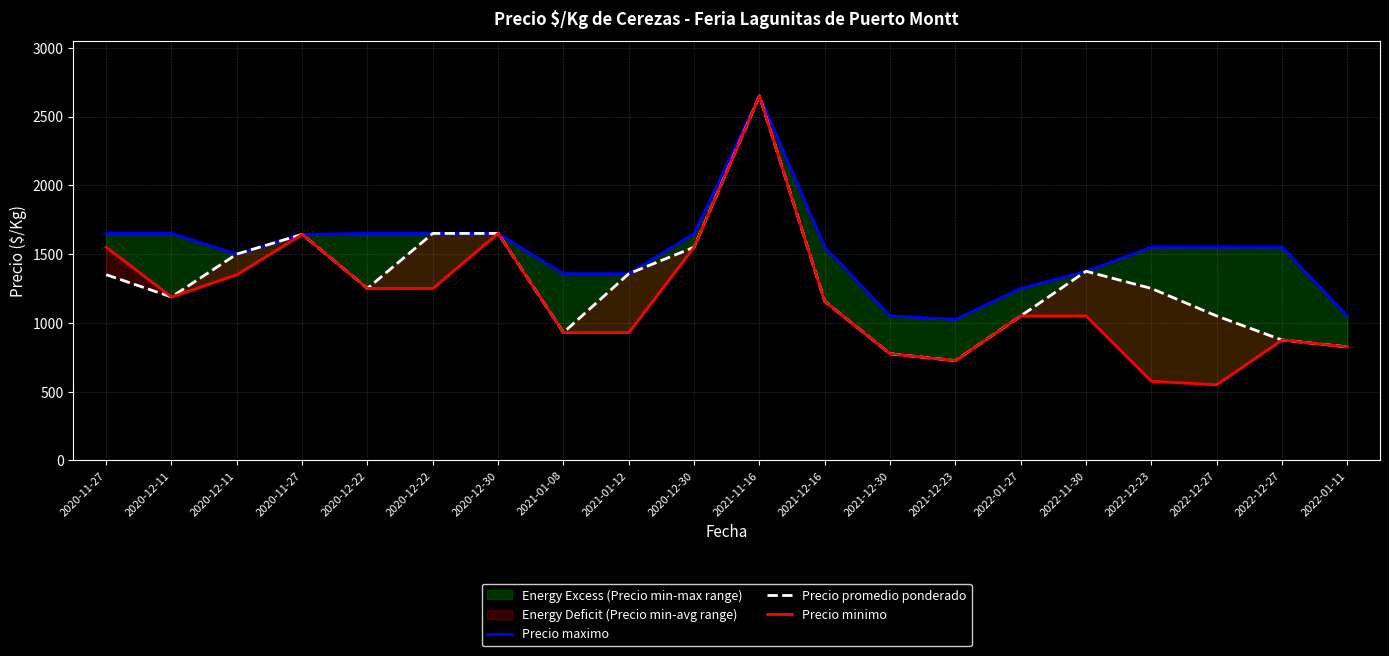

At which label does Precio promedio ponderado reach its minimum?

2021-12-23